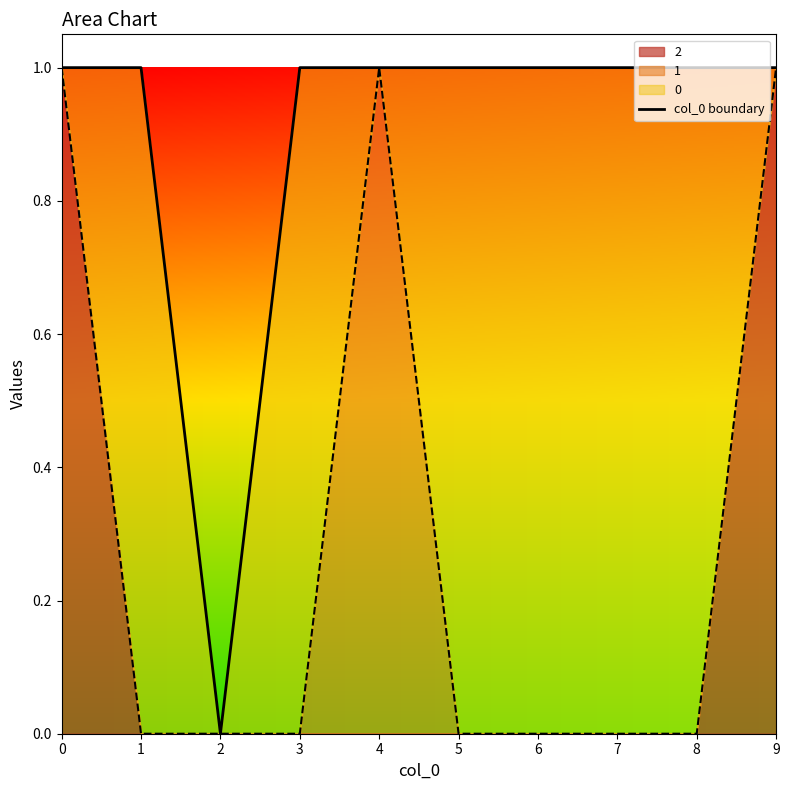

How many values are between 1 and 2?

9